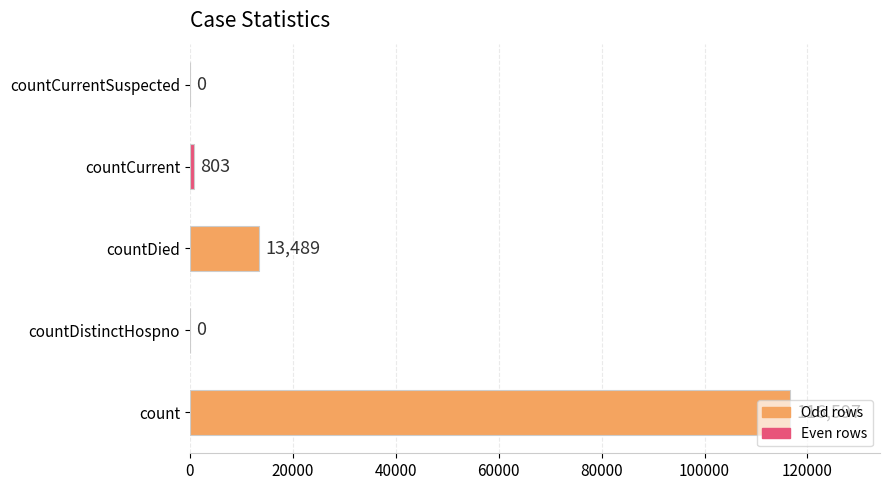

What is the sum of all values?

130889